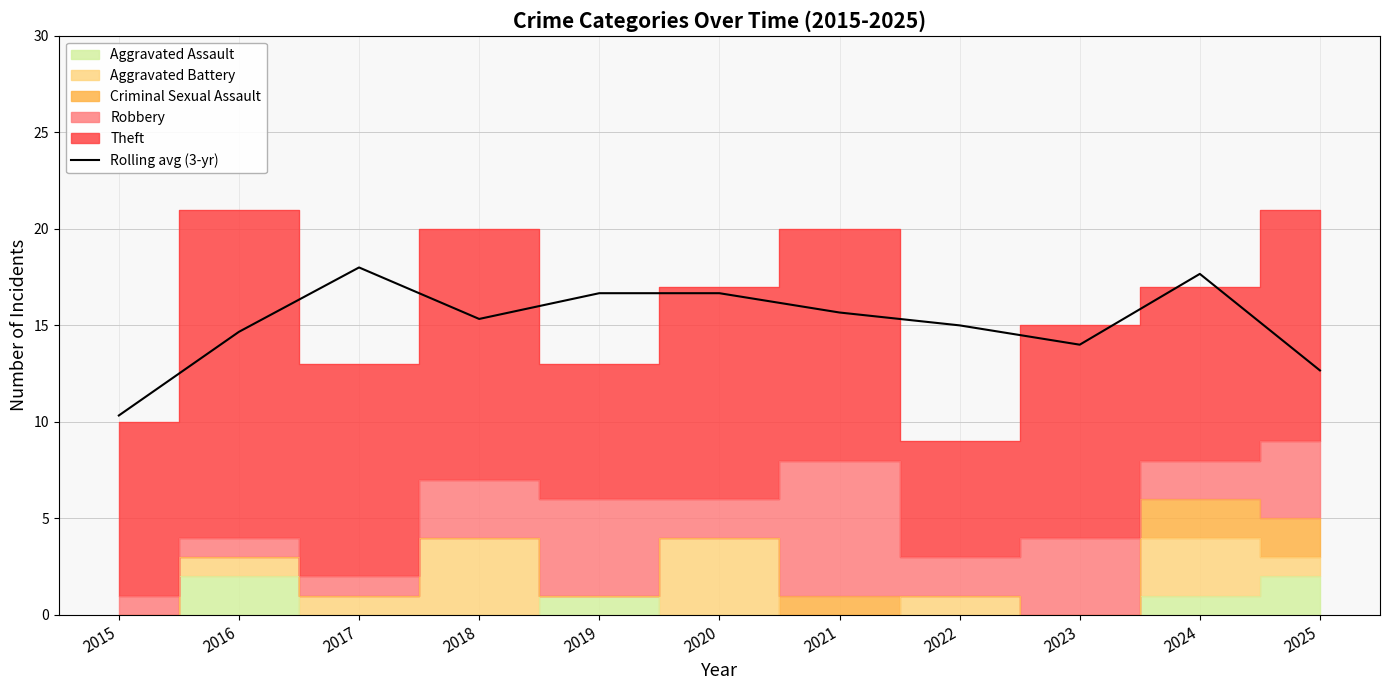

What is the greatest value displayed?

18.0